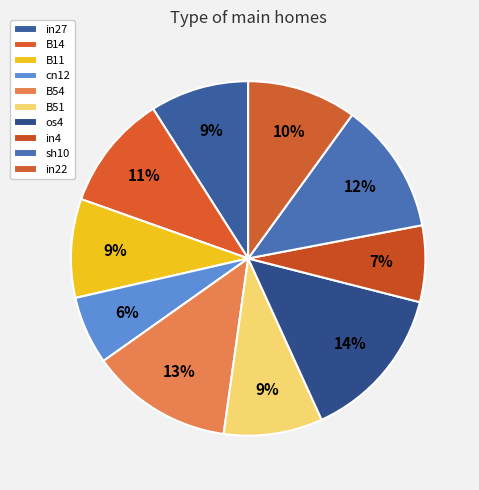

How many slices are in this pie chart?

10